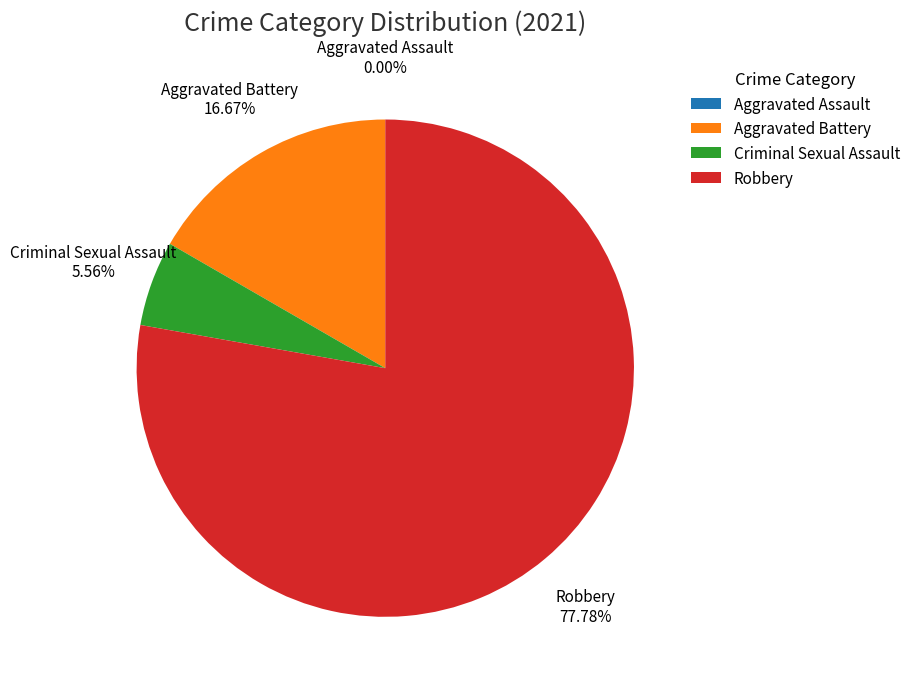

Which slice is the largest?

Robbery